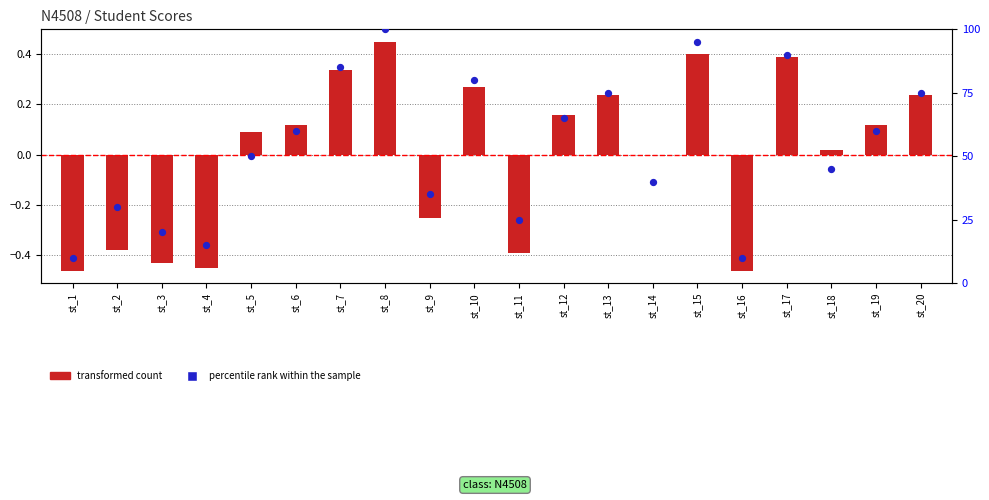

At how many categories does at least one series exceed 79?

5